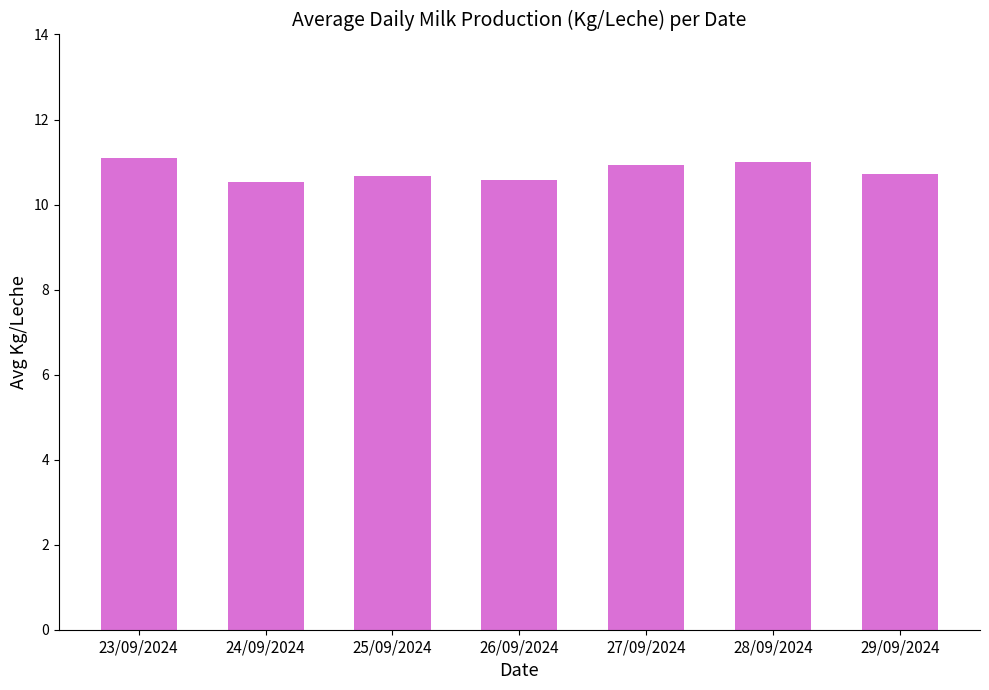

Is it true that the value at 28/09/2024 is 18.8?

False